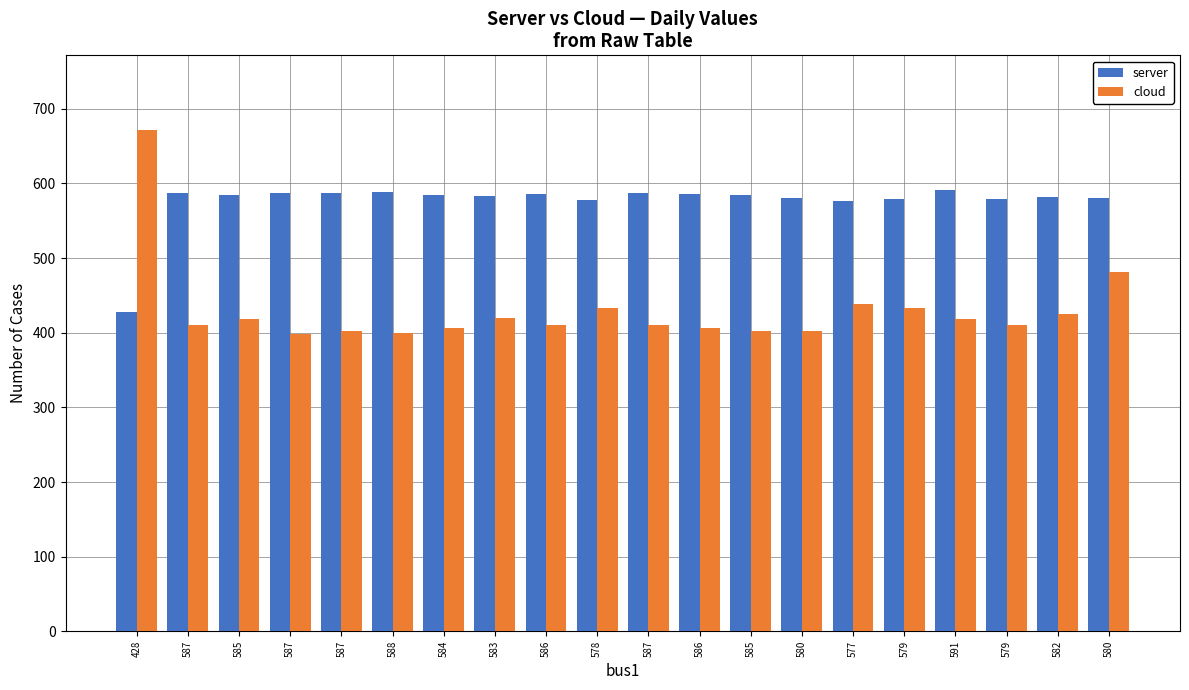

How many bars are there in total?

40